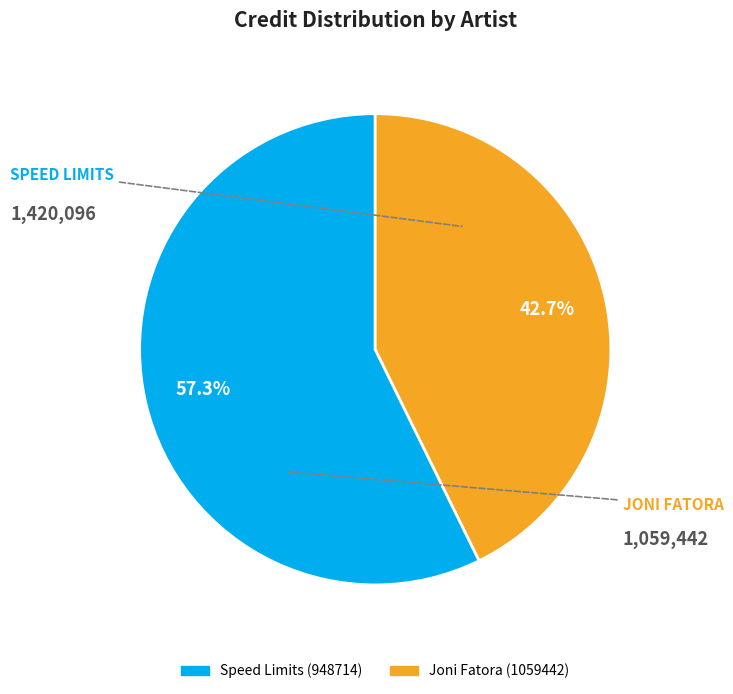

To the nearest percent, what is the average slice percentage?

50%